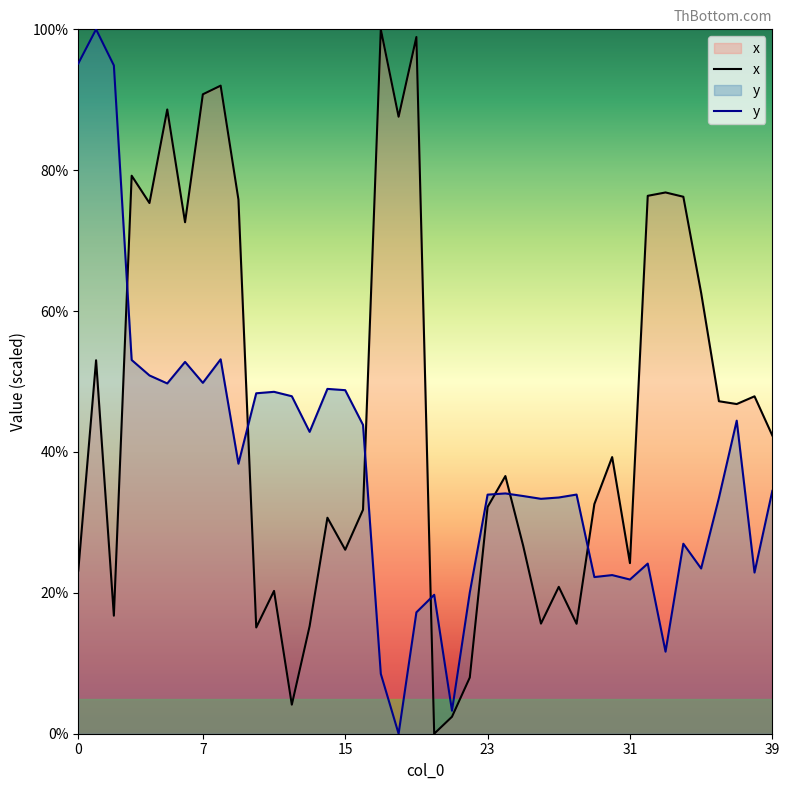

Which series changed the most between 34 and 38?

x